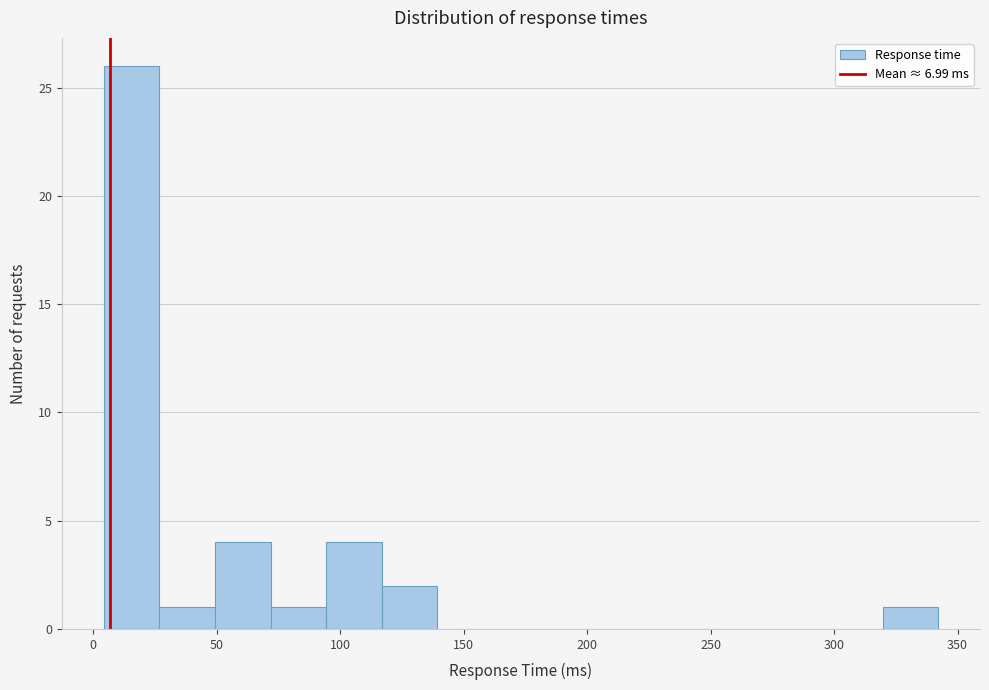

How tall is the bar that spans 95 to 115 on the x-axis? Neither the bar edges nor the heights are printed on the chart, so give them approximately, as read against the axes.

4